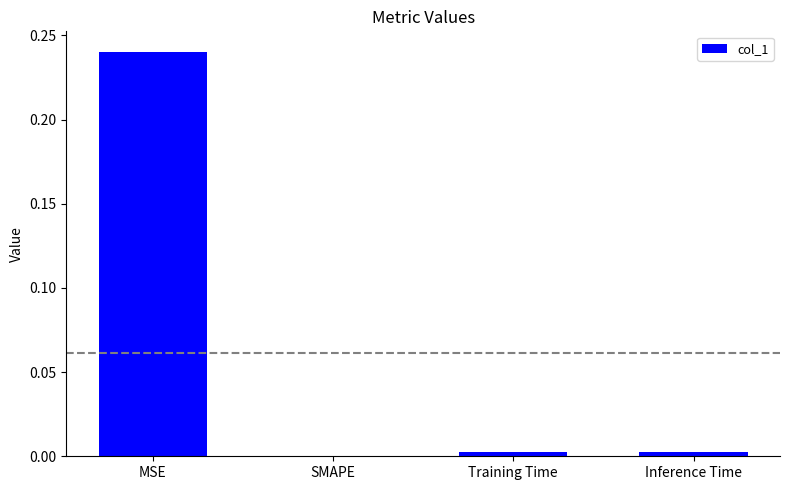

Where is the data nearest to the value 0?

SMAPE